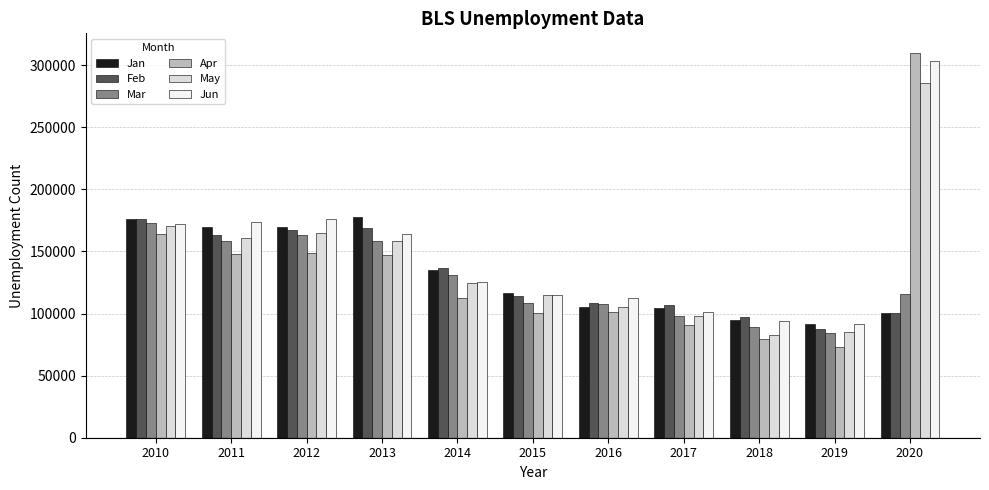

What is the difference between the Jan values at 2018 and 2013?

82964